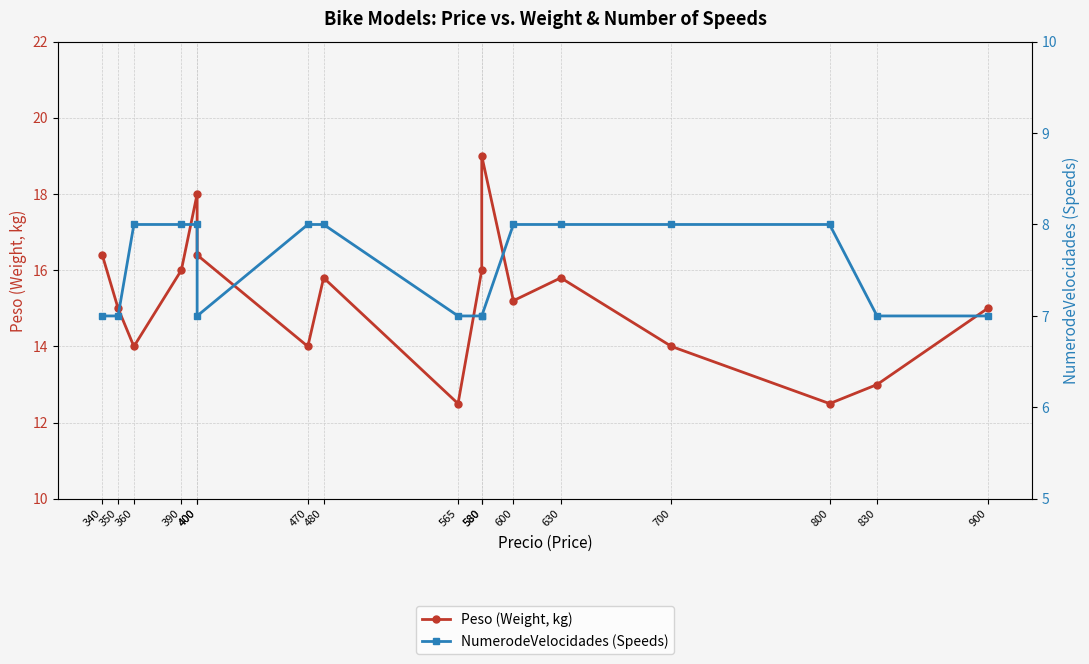

Count the NumerodeVelocidades (Speeds) values in the range 7 to 8.

17